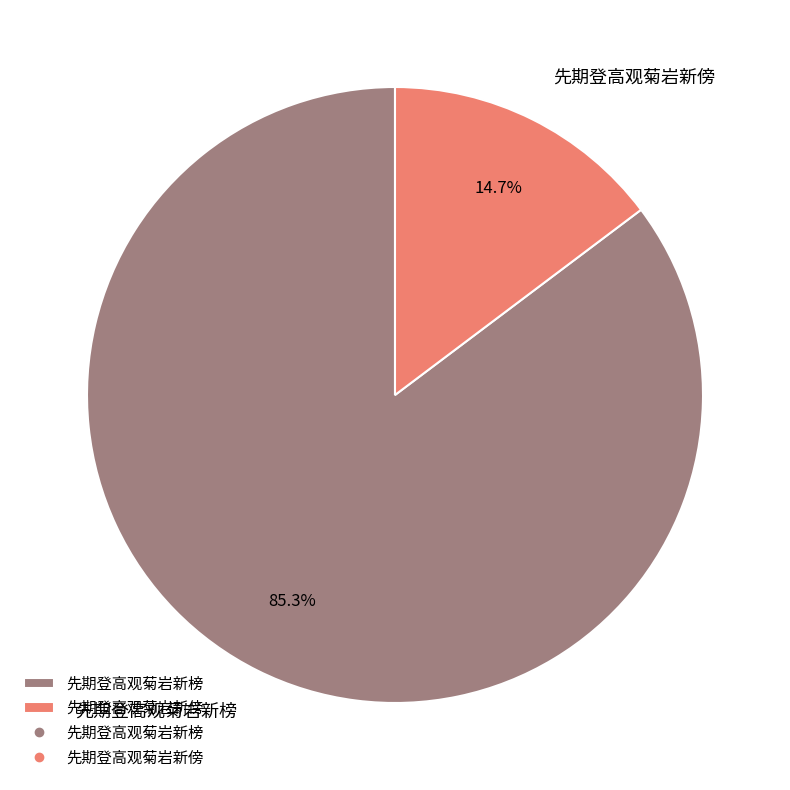

The 先期登高观菊岩新傍 slice represents 24% of the pie. True or false?

False